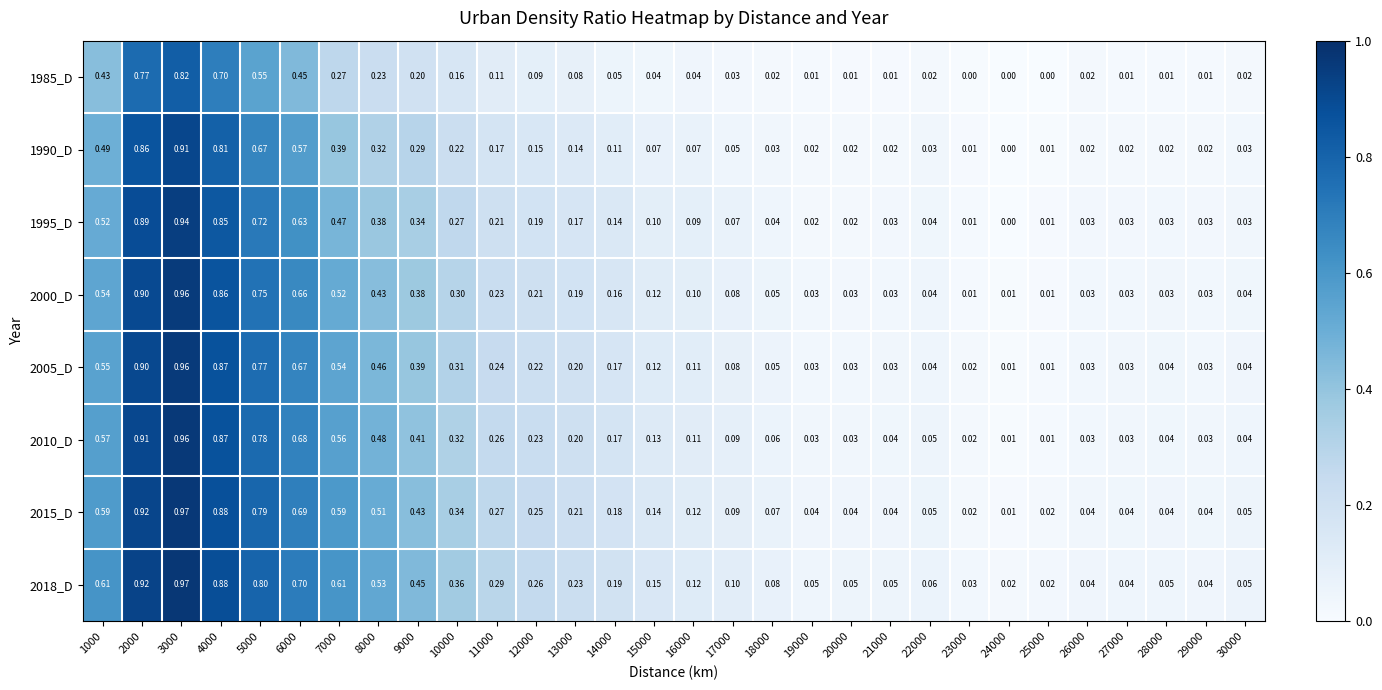

What is the total value across all series at 14000?

1.2